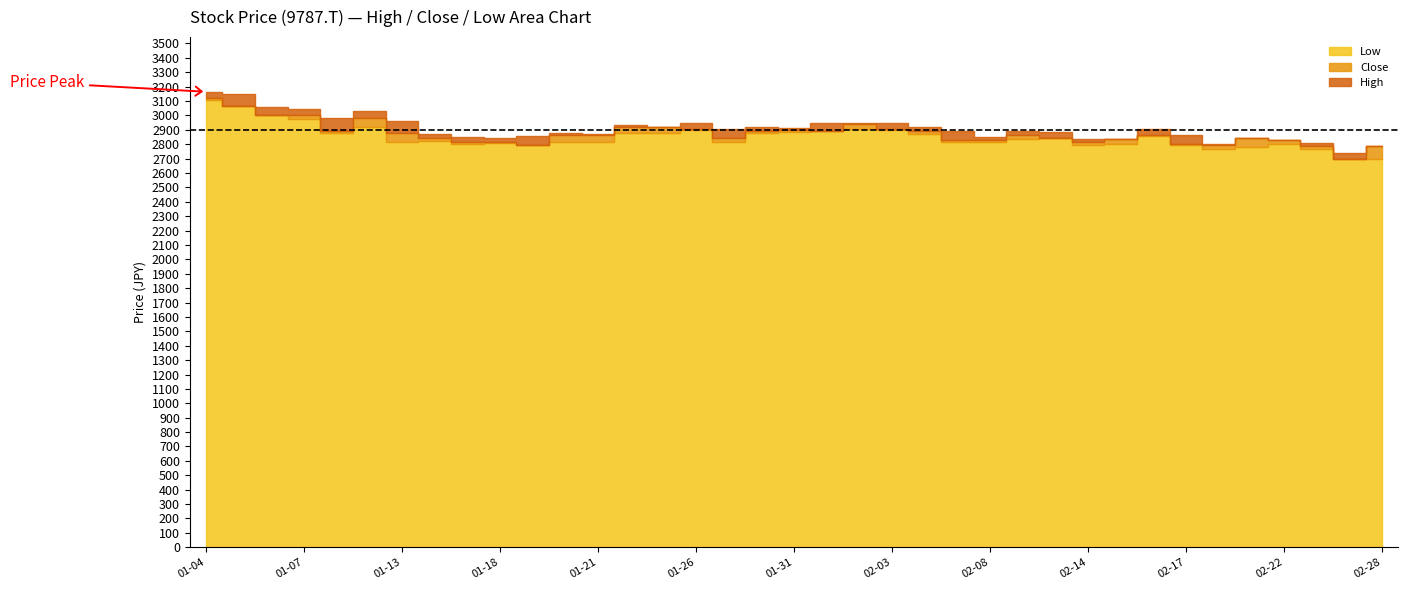

Is it true that Low equals 3000.9 at 2022-01-06?

True